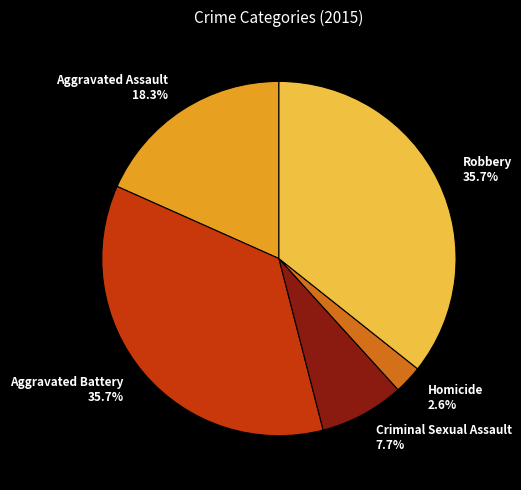

Approximately how many times larger is the value at Robbery 35.7% compared to Criminal Sexual Assault 7.7%?

4.6